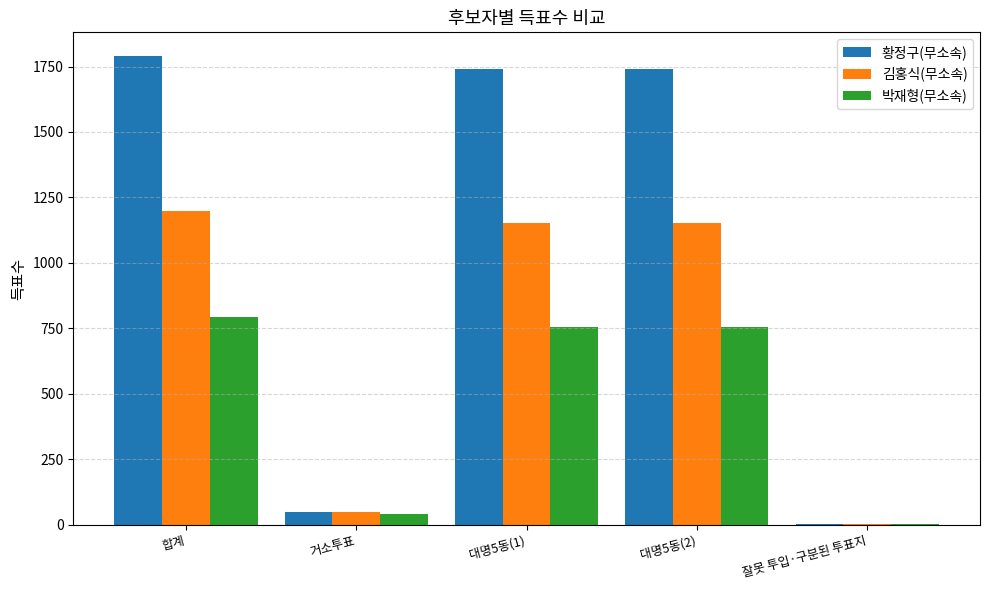

Are the bars horizontal?

No